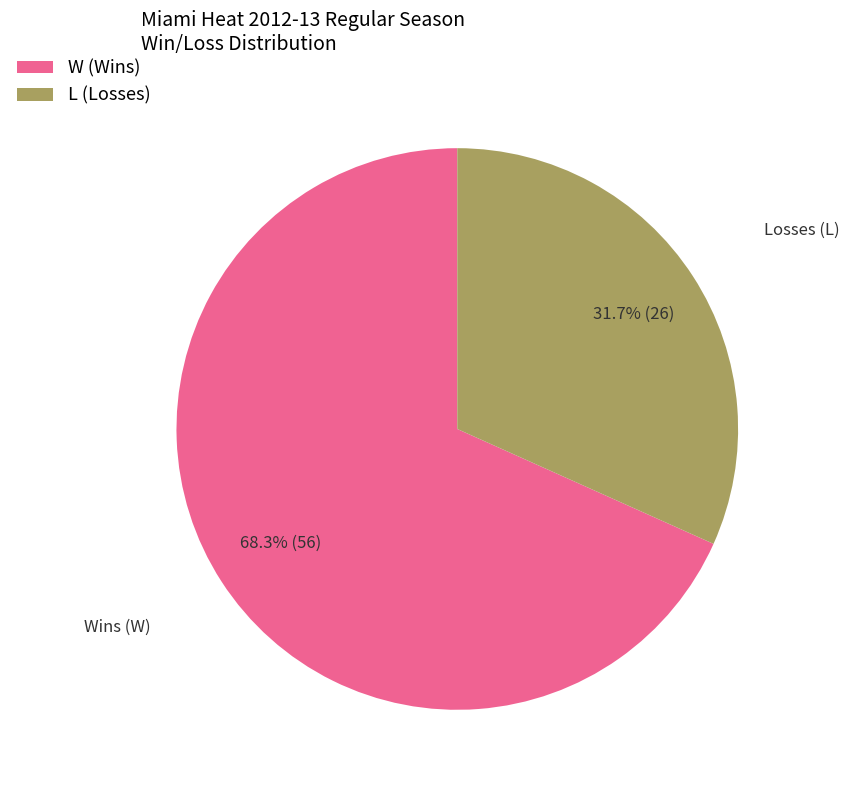

To the nearest percent, what is the combined percentage of L and W?

100%